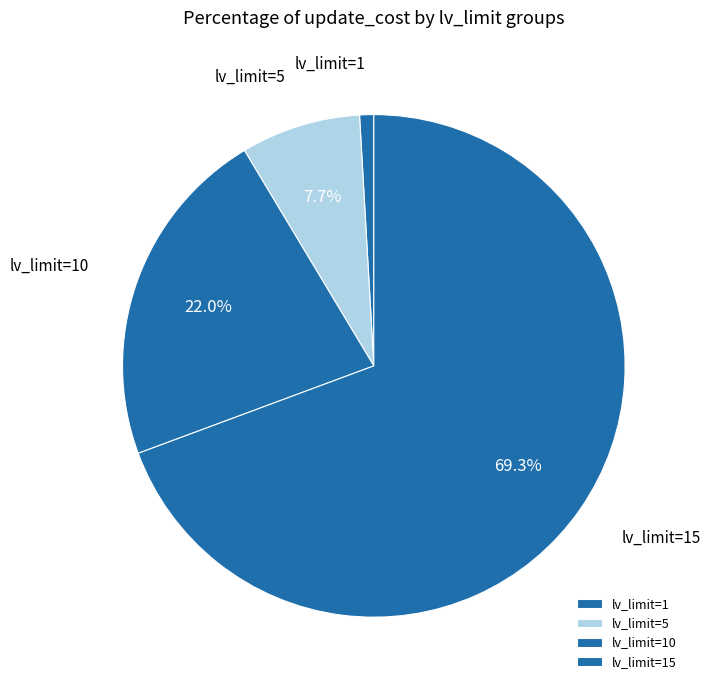

Do lv_limit=5 and lv_limit=15 together represent more than half of the pie?

Yes